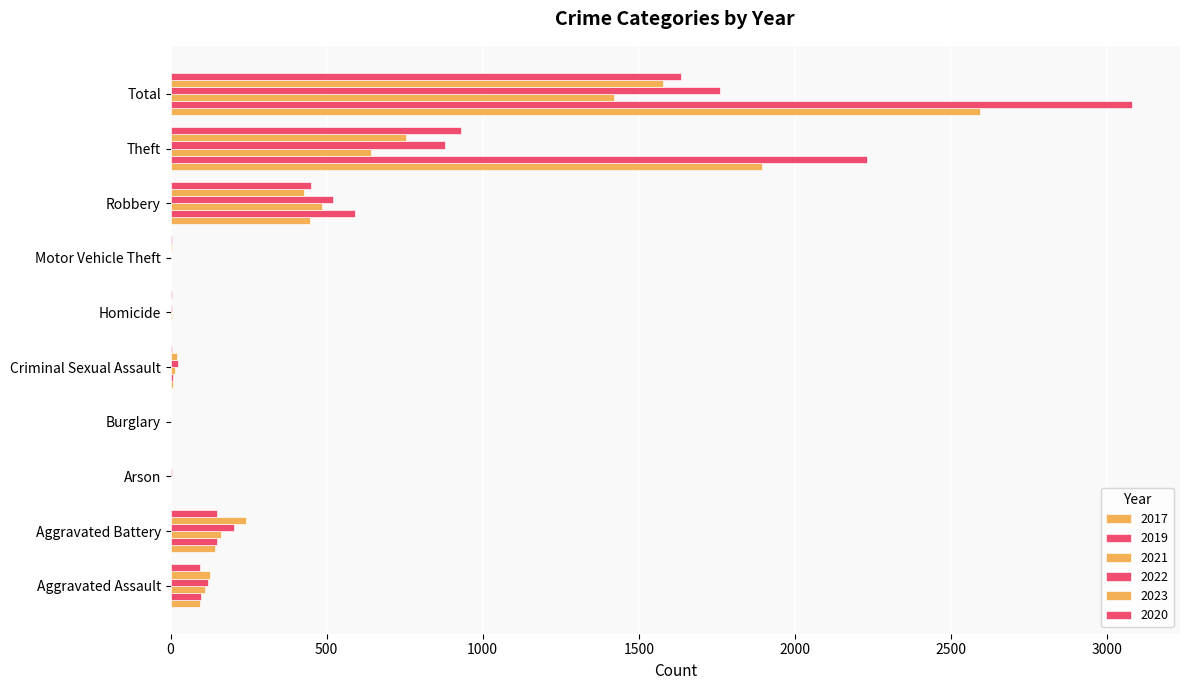

Count the number of data series in this chart.

6